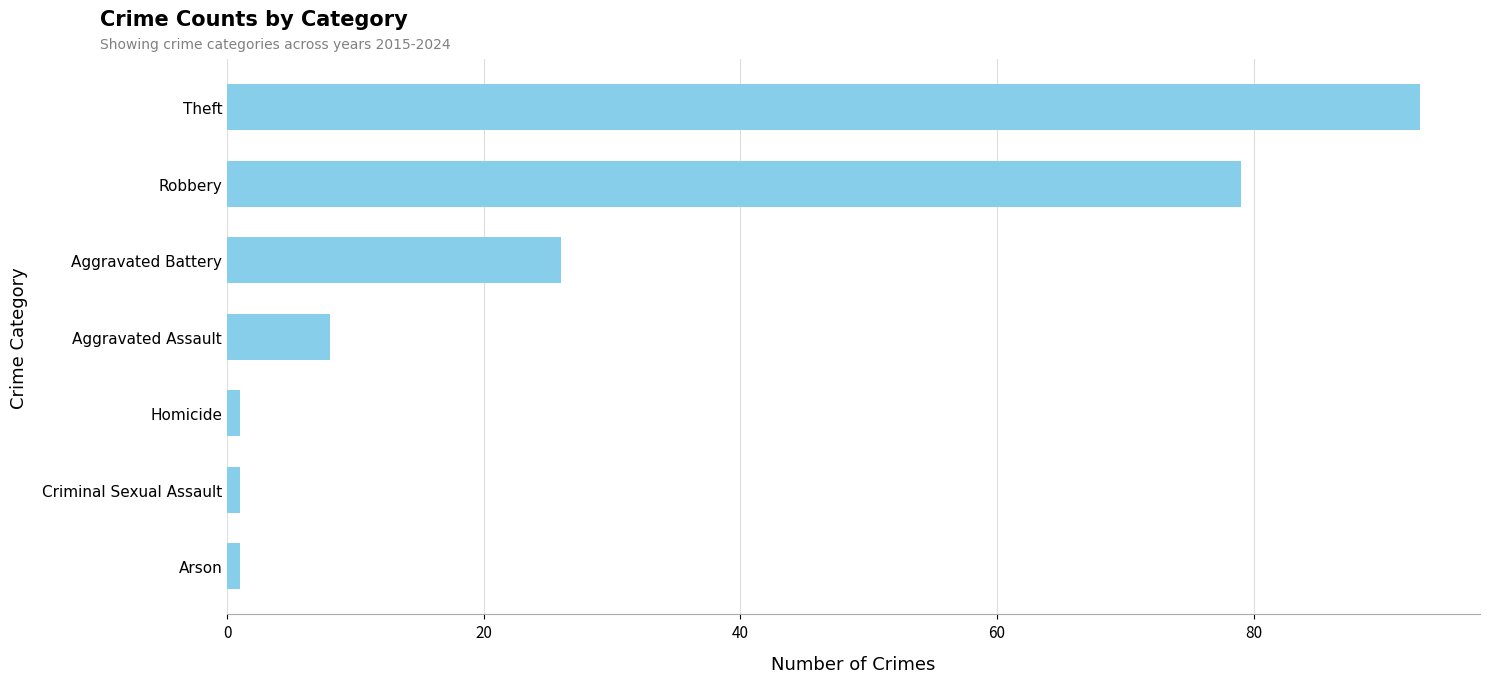

Between Theft and Arson, which is larger?

Theft